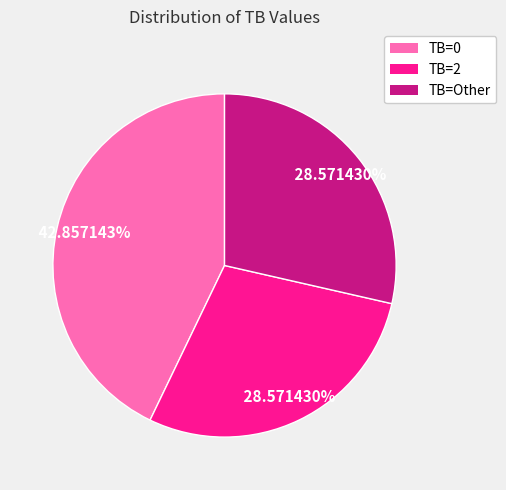

Combined, what portion of the pie is TB=2 and TB=Other?

57.1%